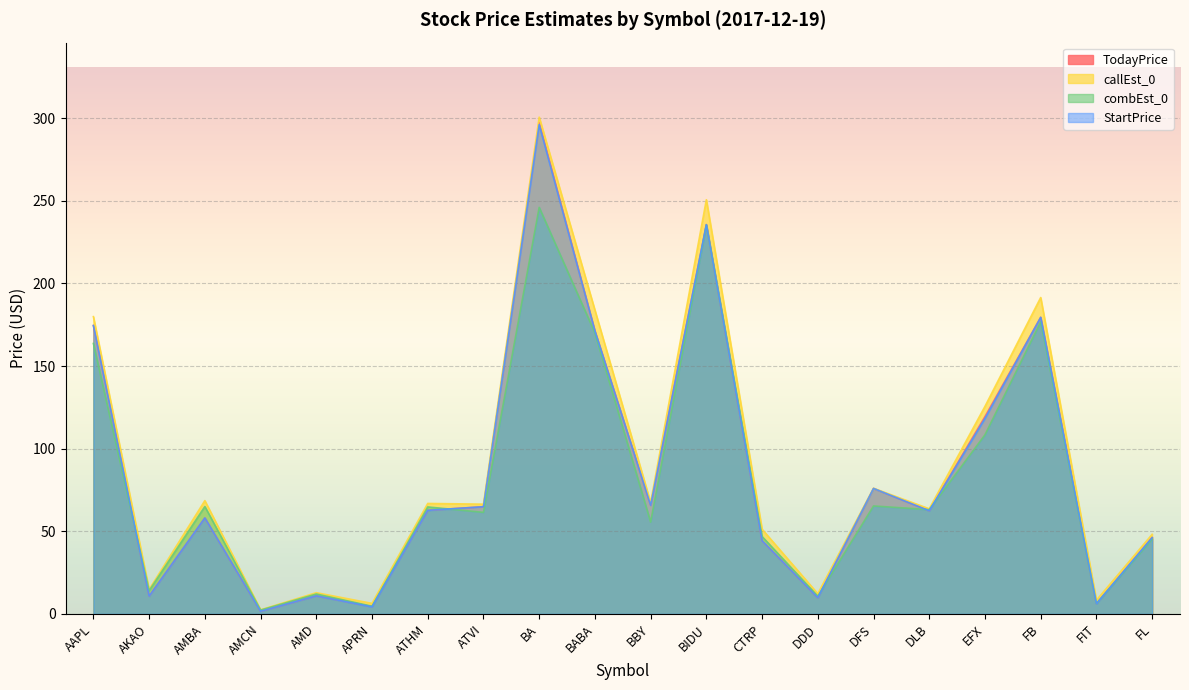

How many values in the TodayPrice series are below 62?

9